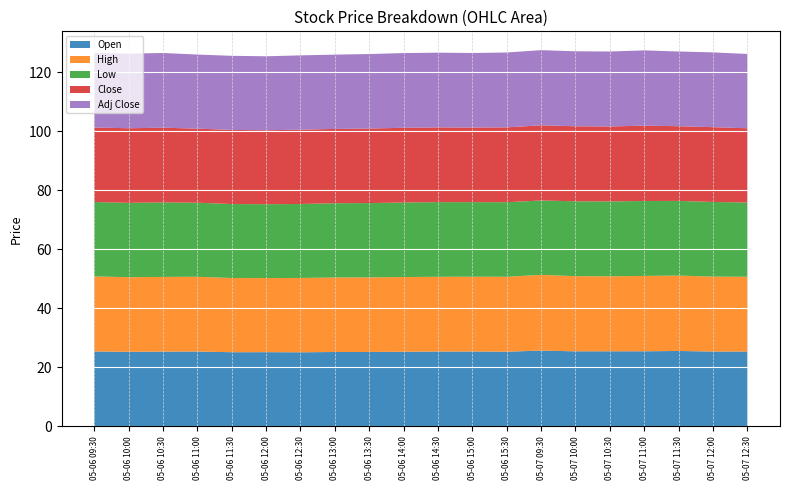

Reading right to left, extract all data points from this chart.

Open: 2024-05-07 12:30=25.3	2024-05-07 12:00=25.3	2024-05-07 11:30=25.5	2024-05-07 11:00=25.4	2024-05-07 10:30=25.4	2024-05-07 10:00=25.4	2024-05-07 09:30=25.6	2024-05-06 15:30=25.3	2024-05-06 15:00=25.3	2024-05-06 14:30=25.3	2024-05-06 14:00=25.3	2024-05-06 13:30=25.2	2024-05-06 13:00=25.2	2024-05-06 12:30=25.1	2024-05-06 12:00=25.1	2024-05-06 11:30=25.1	2024-05-06 11:00=25.3	2024-05-06 10:30=25.3	2024-05-06 10:00=25.2	2024-05-06 09:30=25.4
High: 2024-05-07 12:30=25.3	2024-05-07 12:00=25.4	2024-05-07 11:30=25.5	2024-05-07 11:00=25.5	2024-05-07 10:30=25.4	2024-05-07 10:00=25.5	2024-05-07 09:30=25.6	2024-05-06 15:30=25.4	2024-05-06 15:00=25.4	2024-05-06 14:30=25.3	2024-05-06 14:00=25.3	2024-05-06 13:30=25.3	2024-05-06 13:00=25.2	2024-05-06 12:30=25.2	2024-05-06 12:00=25.1	2024-05-06 11:30=25.1	2024-05-06 11:00=25.3	2024-05-06 10:30=25.3	2024-05-06 10:00=25.3	2024-05-06 09:30=25.4
Low: 2024-05-07 12:30=25.1	2024-05-07 12:00=25.3	2024-05-07 11:30=25.3	2024-05-07 11:00=25.4	2024-05-07 10:30=25.4	2024-05-07 10:00=25.4	2024-05-07 09:30=25.2	2024-05-06 15:30=25.3	2024-05-06 15:00=25.3	2024-05-06 14:30=25.3	2024-05-06 14:00=25.3	2024-05-06 13:30=25.2	2024-05-06 13:00=25.2	2024-05-06 12:30=25.1	2024-05-06 12:00=25.0	2024-05-06 11:30=25.1	2024-05-06 11:00=25.1	2024-05-06 10:30=25.2	2024-05-06 10:00=25.2	2024-05-06 09:30=25.2
Close: 2024-05-07 12:30=25.2	2024-05-07 12:00=25.3	2024-05-07 11:30=25.3	2024-05-07 11:00=25.5	2024-05-07 10:30=25.4	2024-05-07 10:00=25.4	2024-05-07 09:30=25.5	2024-05-06 15:30=25.4	2024-05-06 15:00=25.3	2024-05-06 14:30=25.3	2024-05-06 14:00=25.3	2024-05-06 13:30=25.2	2024-05-06 13:00=25.2	2024-05-06 12:30=25.2	2024-05-06 12:00=25.1	2024-05-06 11:30=25.1	2024-05-06 11:00=25.1	2024-05-06 10:30=25.3	2024-05-06 10:00=25.3	2024-05-06 09:30=25.2
Adj Close: 2024-05-07 12:30=25.2	2024-05-07 12:00=25.3	2024-05-07 11:30=25.3	2024-05-07 11:00=25.5	2024-05-07 10:30=25.4	2024-05-07 10:00=25.4	2024-05-07 09:30=25.5	2024-05-06 15:30=25.4	2024-05-06 15:00=25.3	2024-05-06 14:30=25.3	2024-05-06 14:00=25.3	2024-05-06 13:30=25.2	2024-05-06 13:00=25.2	2024-05-06 12:30=25.2	2024-05-06 12:00=25.1	2024-05-06 11:30=25.1	2024-05-06 11:00=25.1	2024-05-06 10:30=25.3	2024-05-06 10:00=25.3	2024-05-06 09:30=25.2